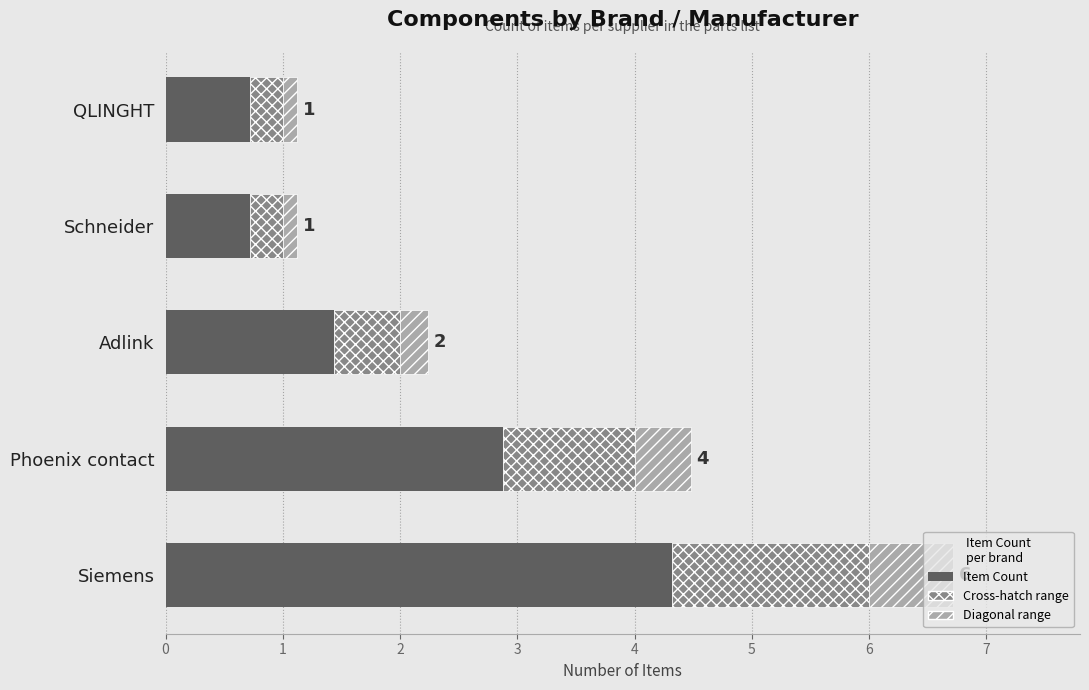

How many bars are there in total?

5